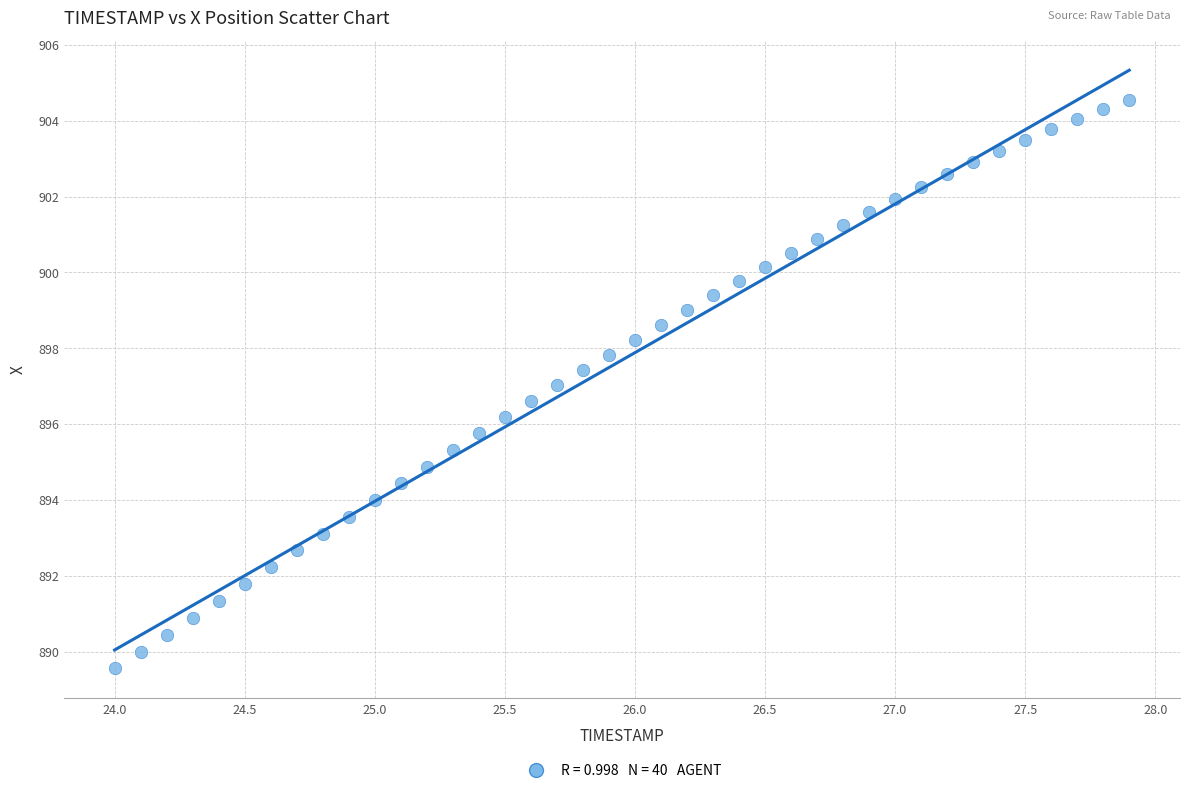

What is the range of Y values (max minus min)?

15.0